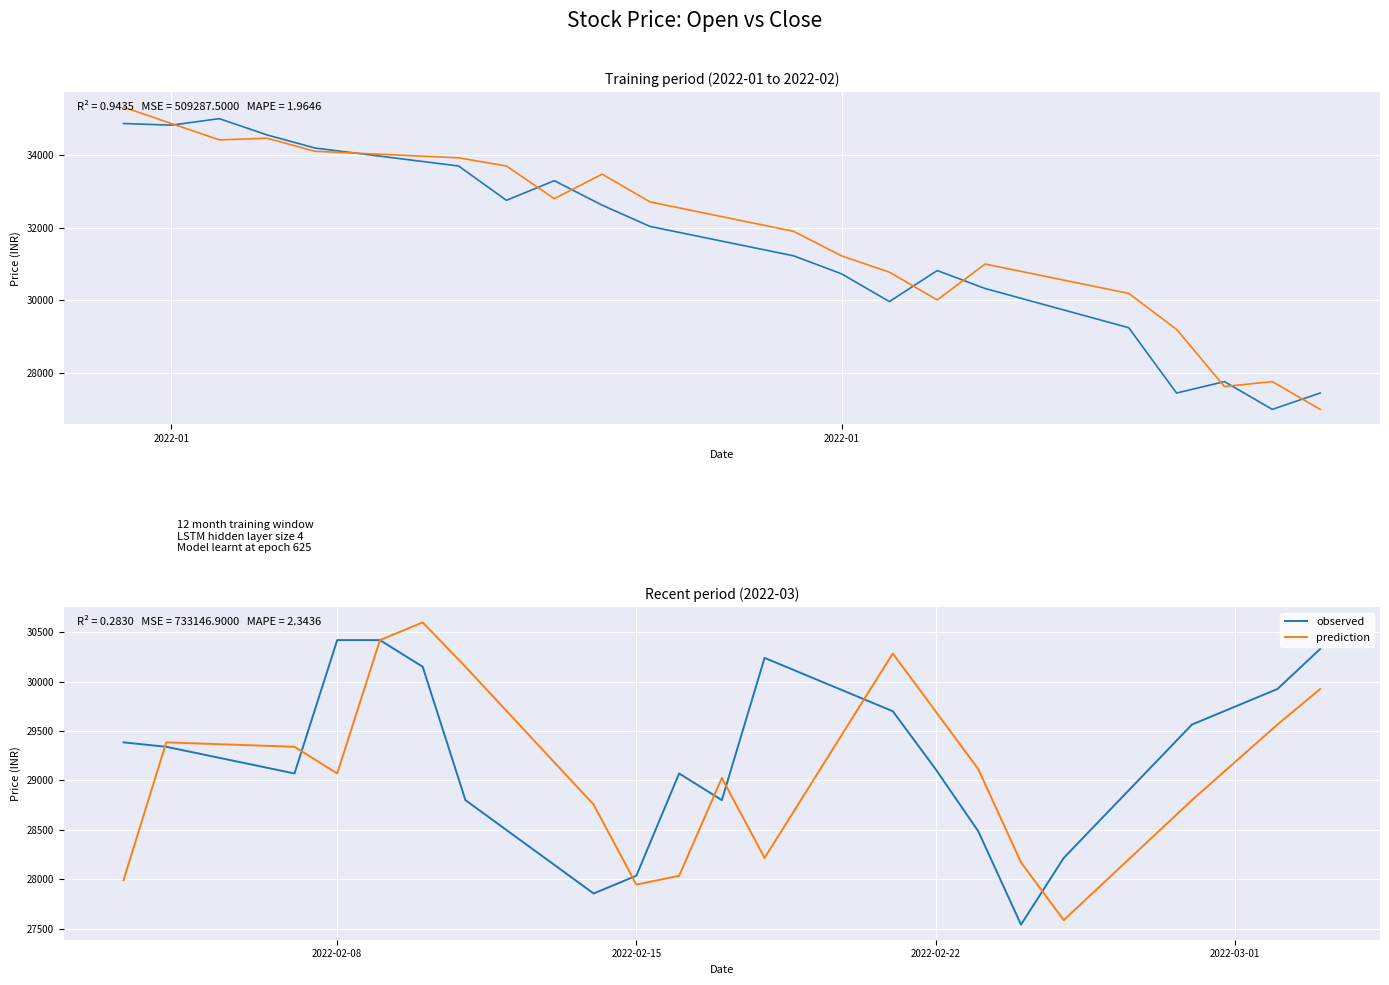

What is the highest value of the prediction series?

30599